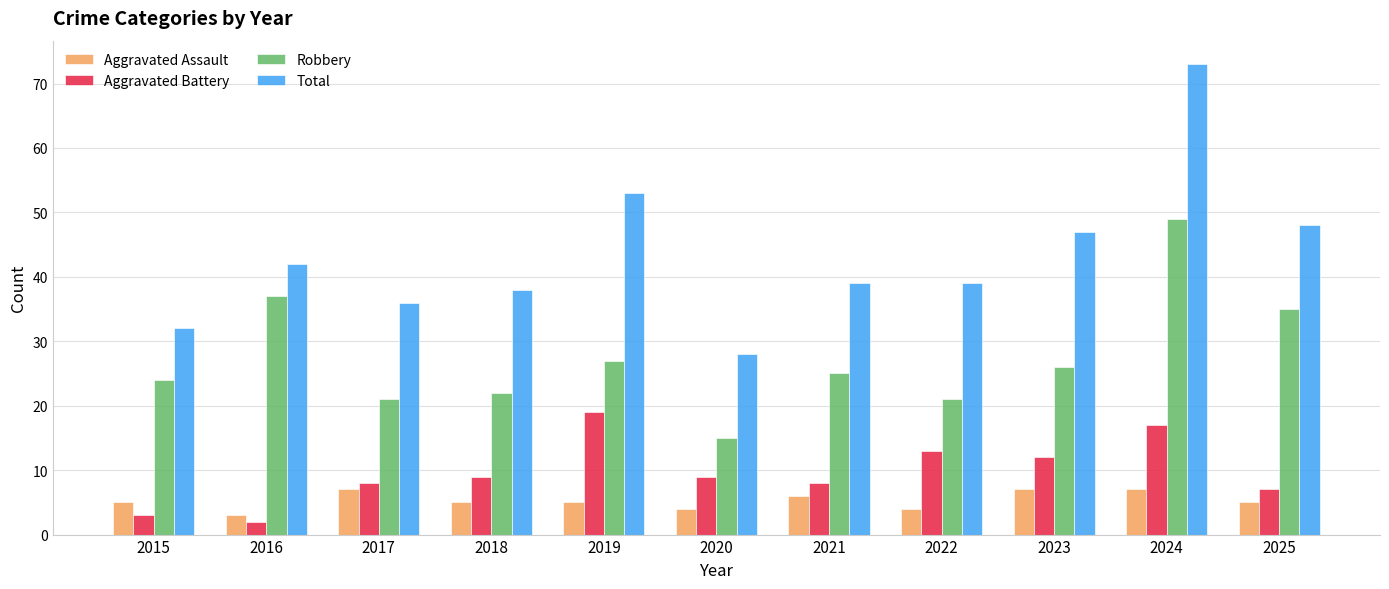

How many distinct data groups are displayed?

4